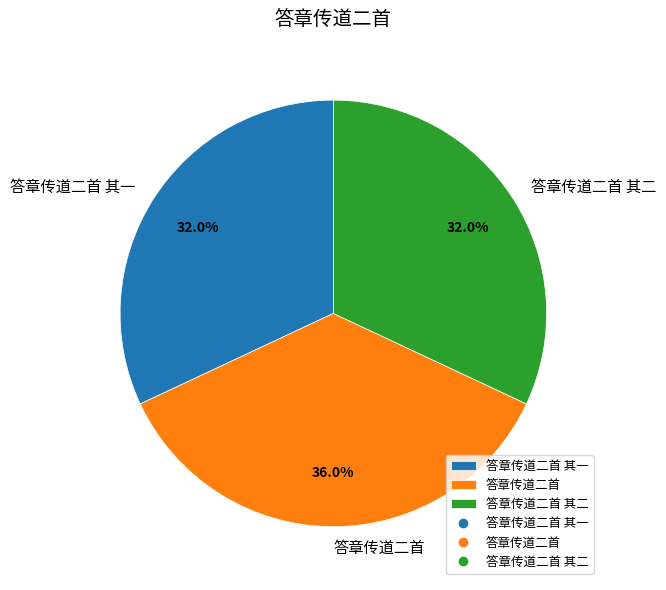

Does 答章传道二首 其二 account for over 50% of the chart?

No